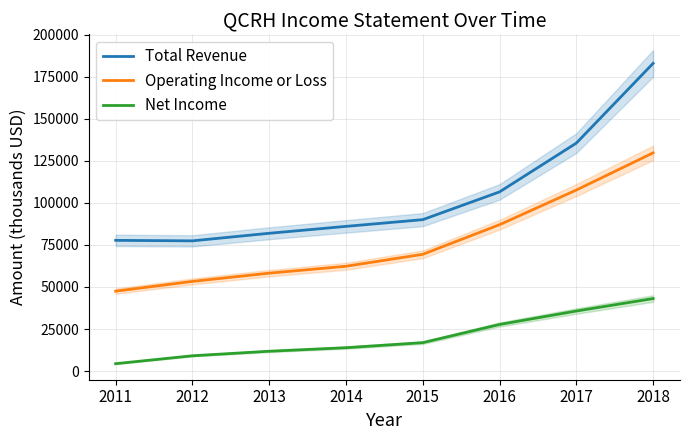

At 2014, list the series in order from largest to smallest.

Total Revenue, Operating Income or Loss, Net Income